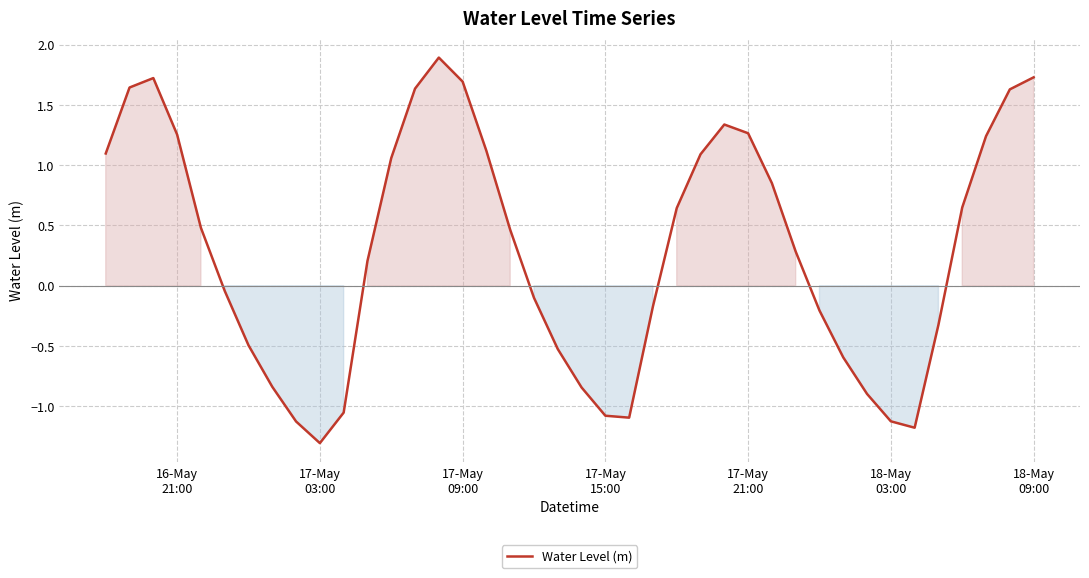

What is the difference between the maximum and minimum values?

3.2